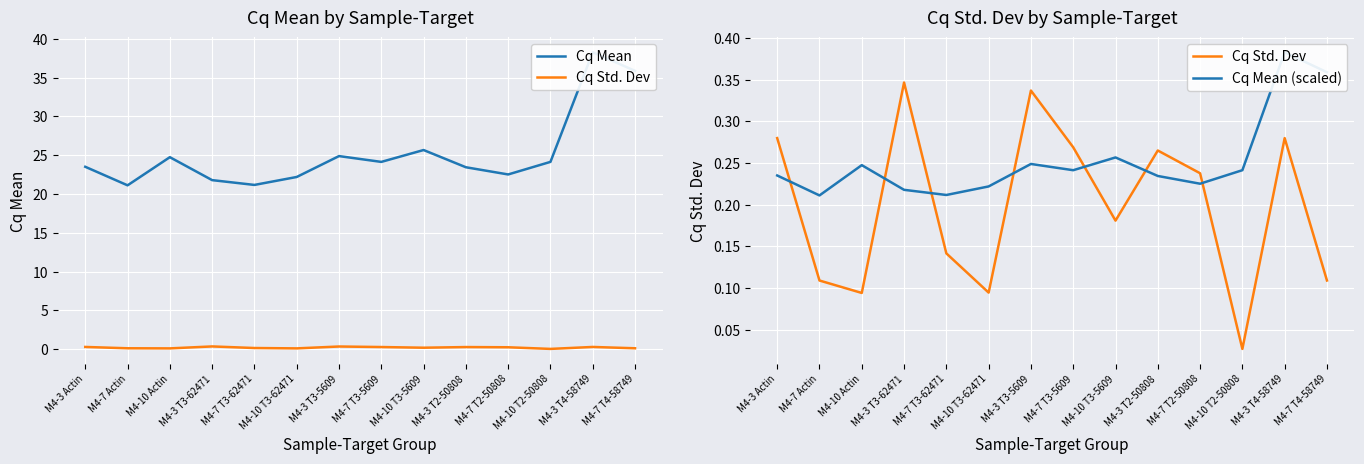

What position from the left is M4-3 T4-58749?

13